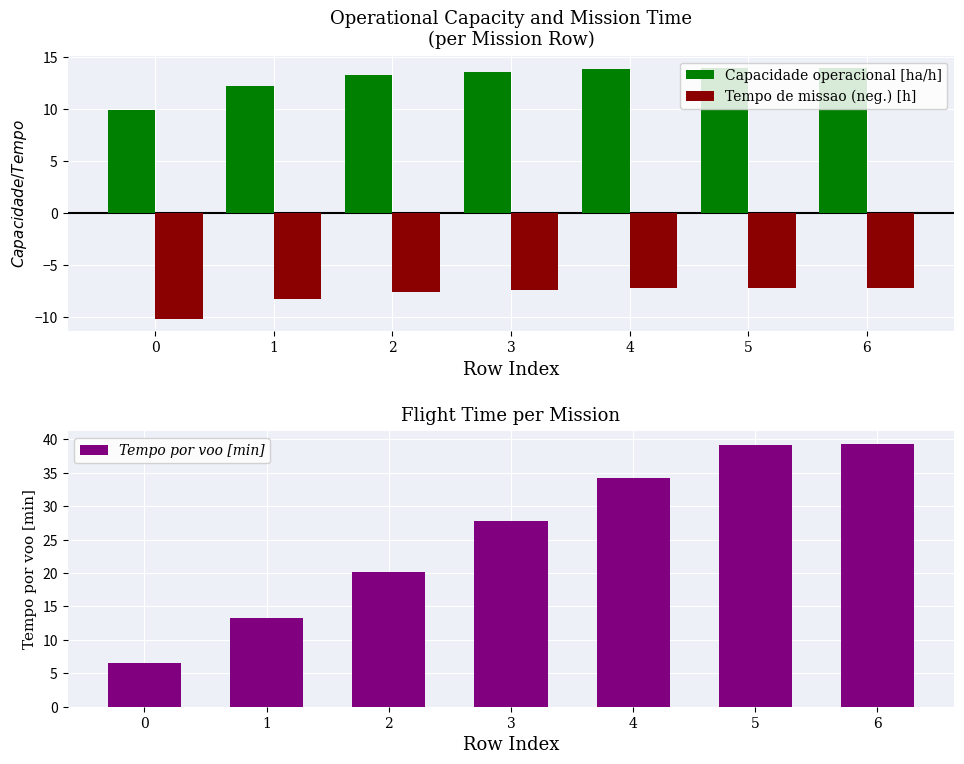

True or false: Tempo por voo [min] has a value of 39.2 at 5.

True